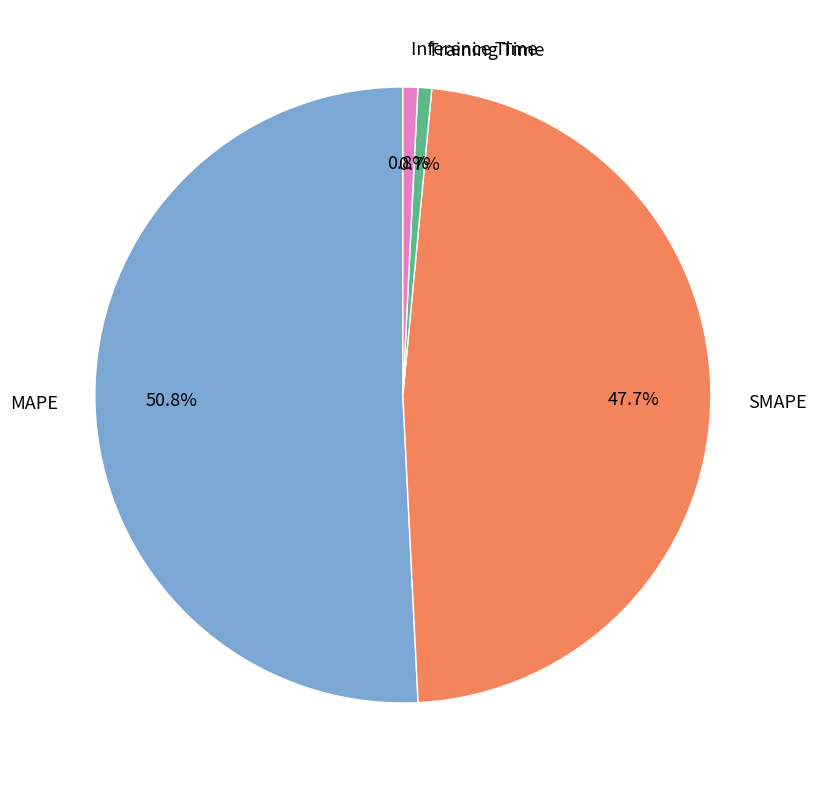

True or false: Inference Time accounts for 1% of the total.

True